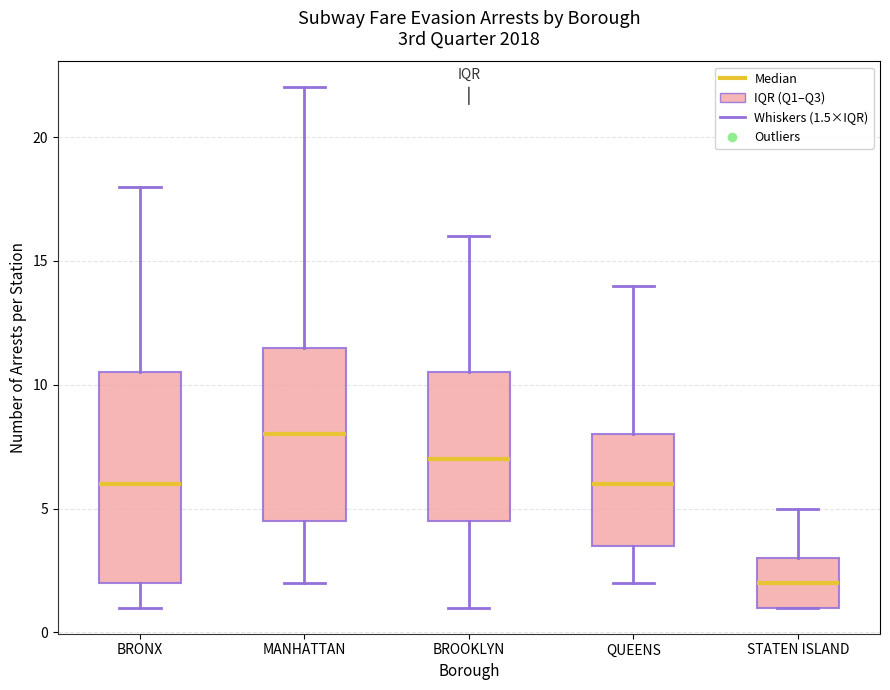

Which box's median line is the lowest?

STATEN ISLAND